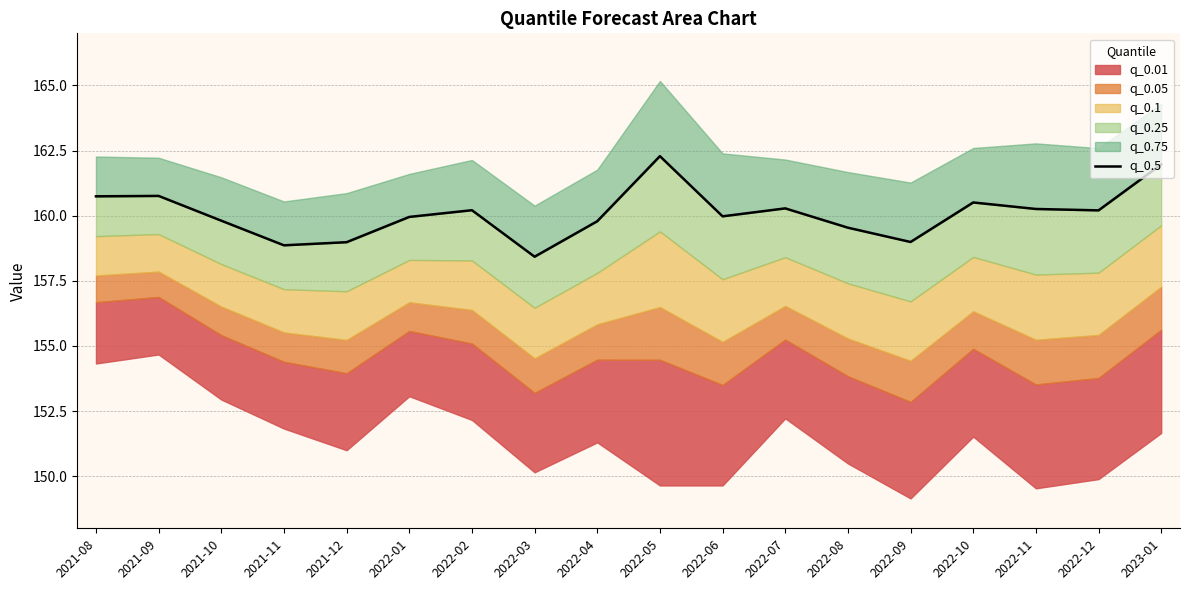

What is the difference between the maximum and second lowest values?

3.4